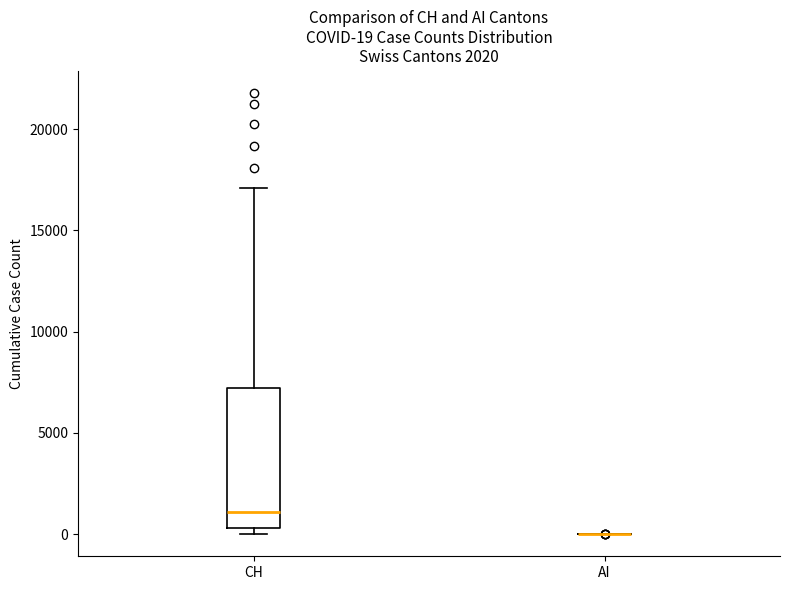

Which box is the tallest, from its lower edge to its upper edge?

CH